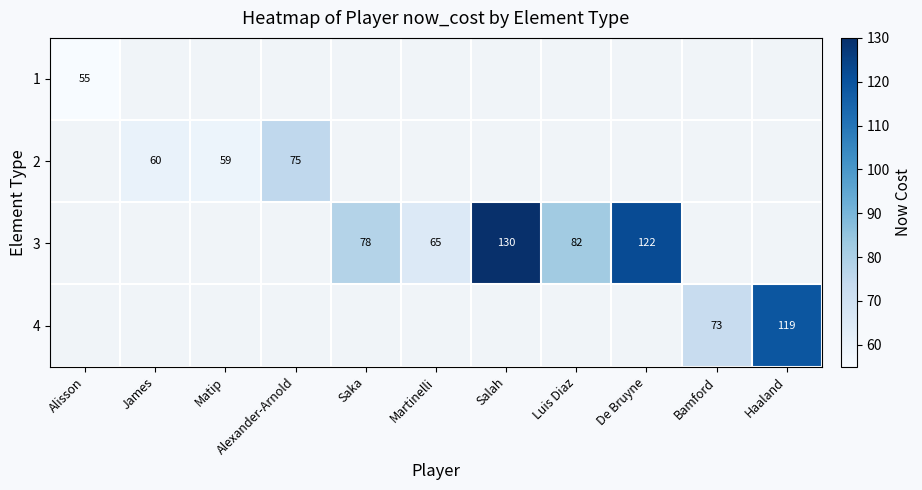

What is the difference between the 3 values at Martinelli and Luis Diaz?

17